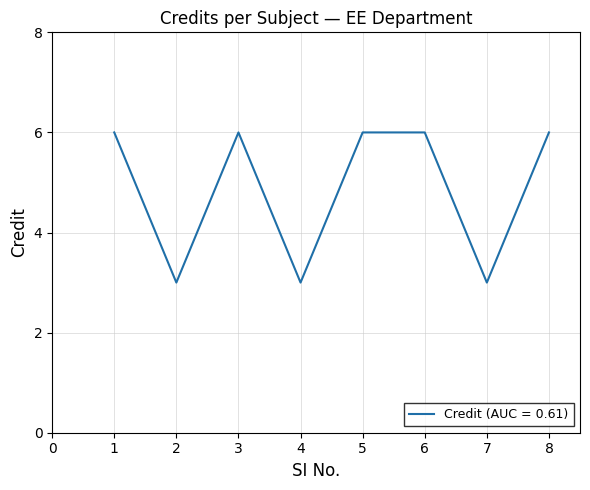

Count the number of categories in the chart.

8